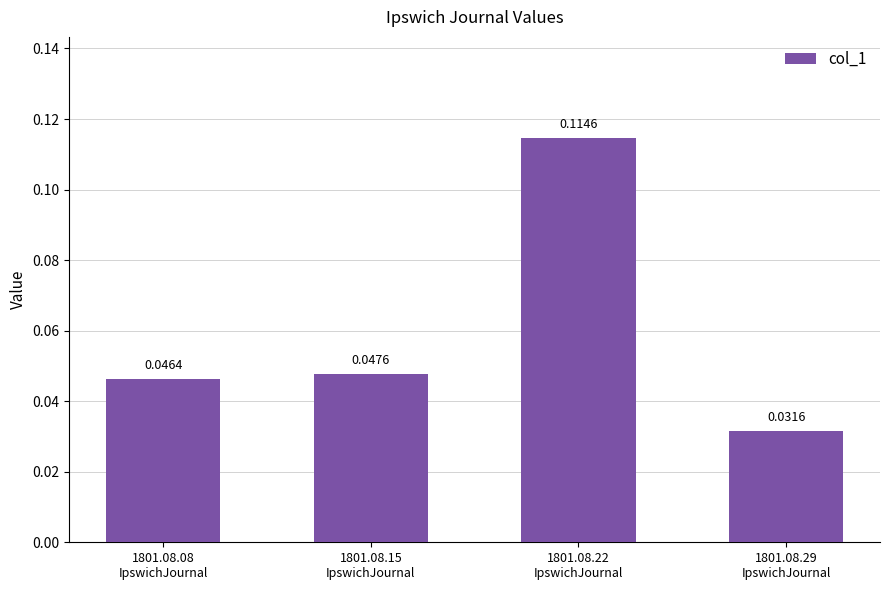

What is the change in value from 1801.08.15
IpswichJournal to 1801.08.22
IpswichJournal?

+0.1